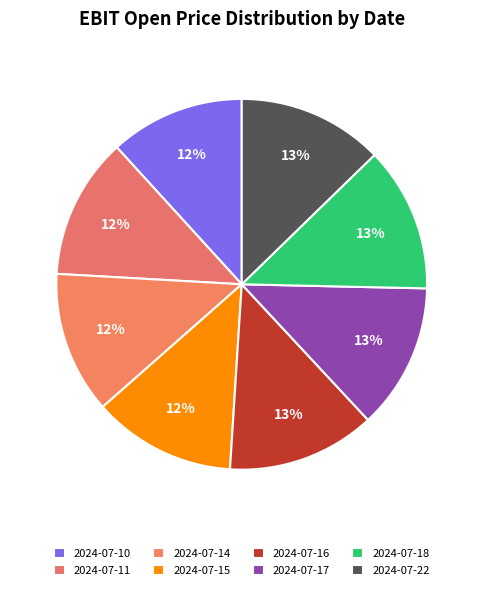

What percentage is NOT represented by 2024-07-22?

87.3%